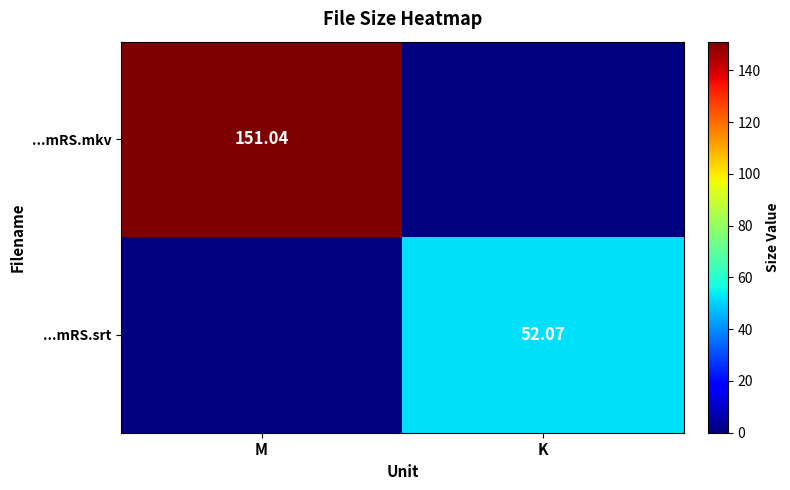

What is the total value across all series at M?

151.0